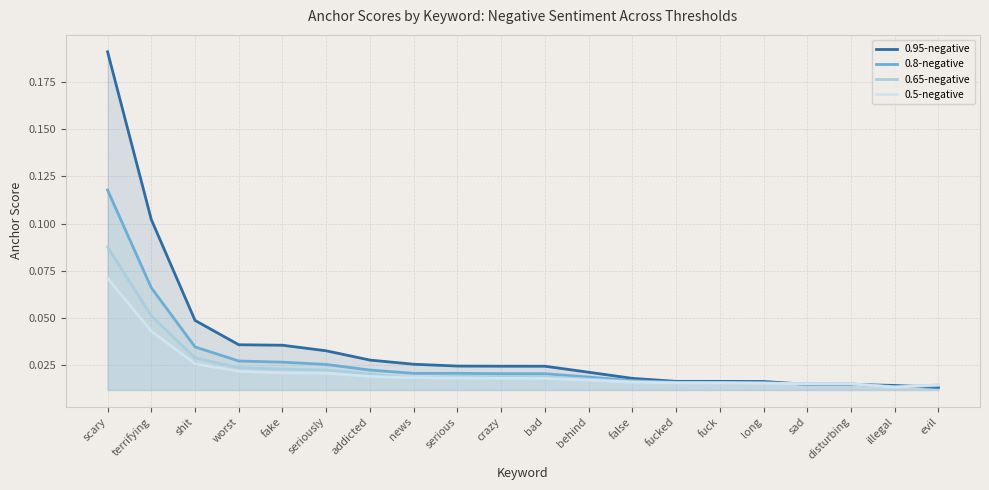

Between addicted and news, which series saw the biggest shift?

0.65-negative